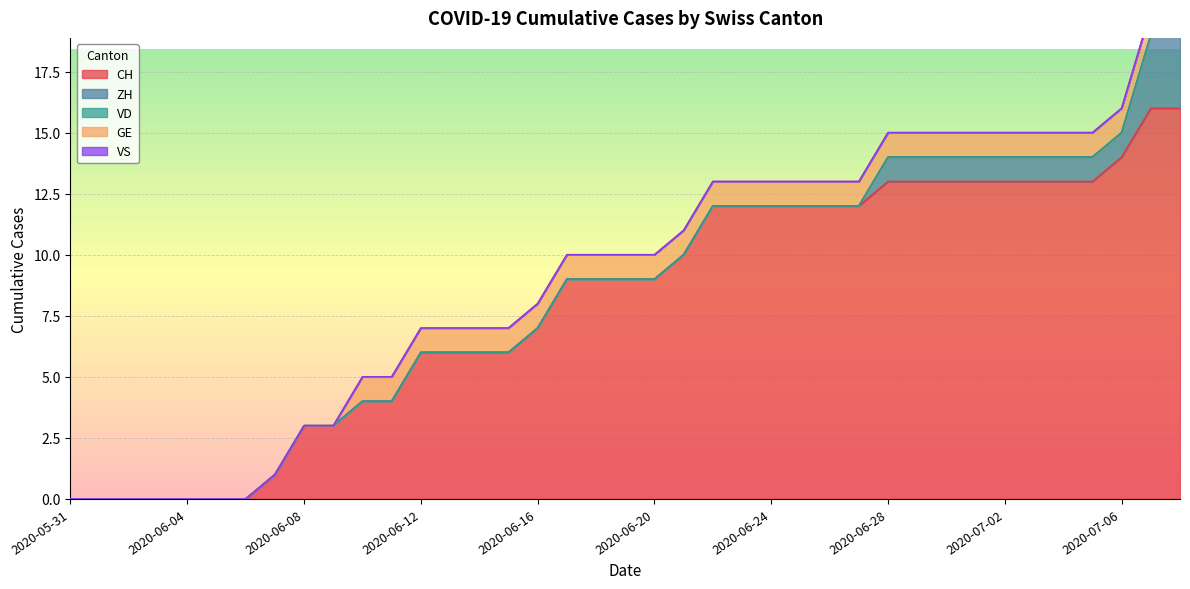

True or false: GE and VD cross at least once.

False